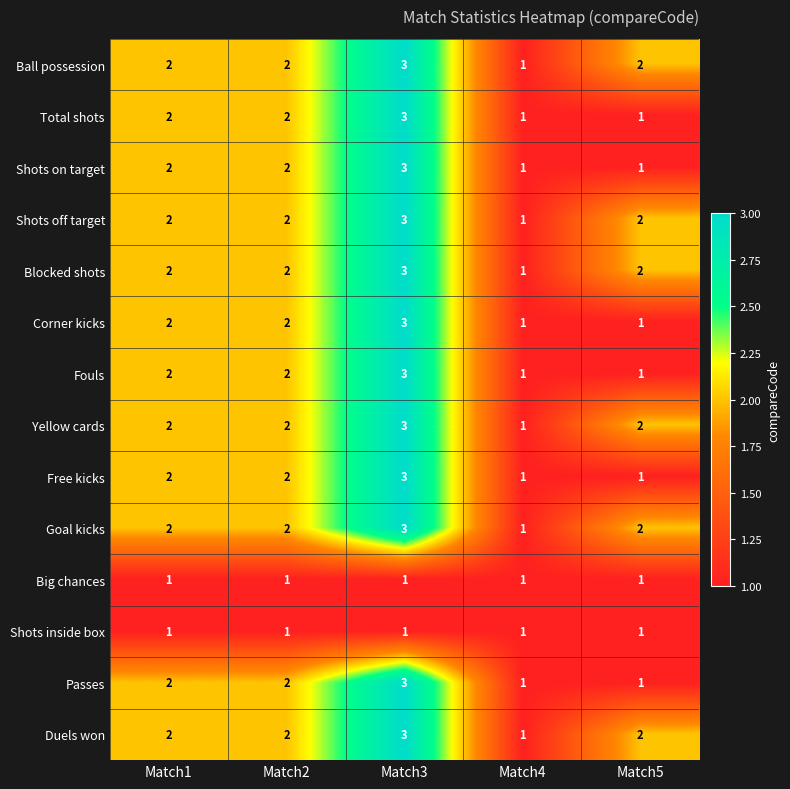

True or false: Corner kicks has a value of 0 at Match1.

False